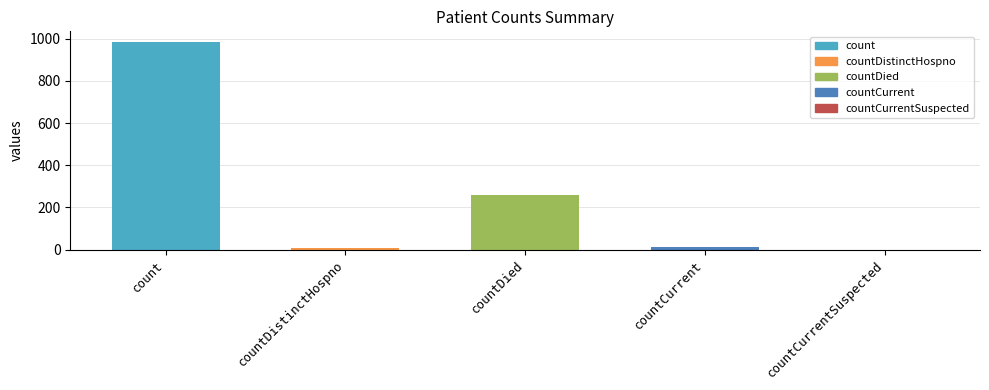

Reading left to right, transcribe all the data shown in this chart.

count=985	countDistinctHospno=10	countDied=261	countCurrent=11	countCurrentSuspected=0